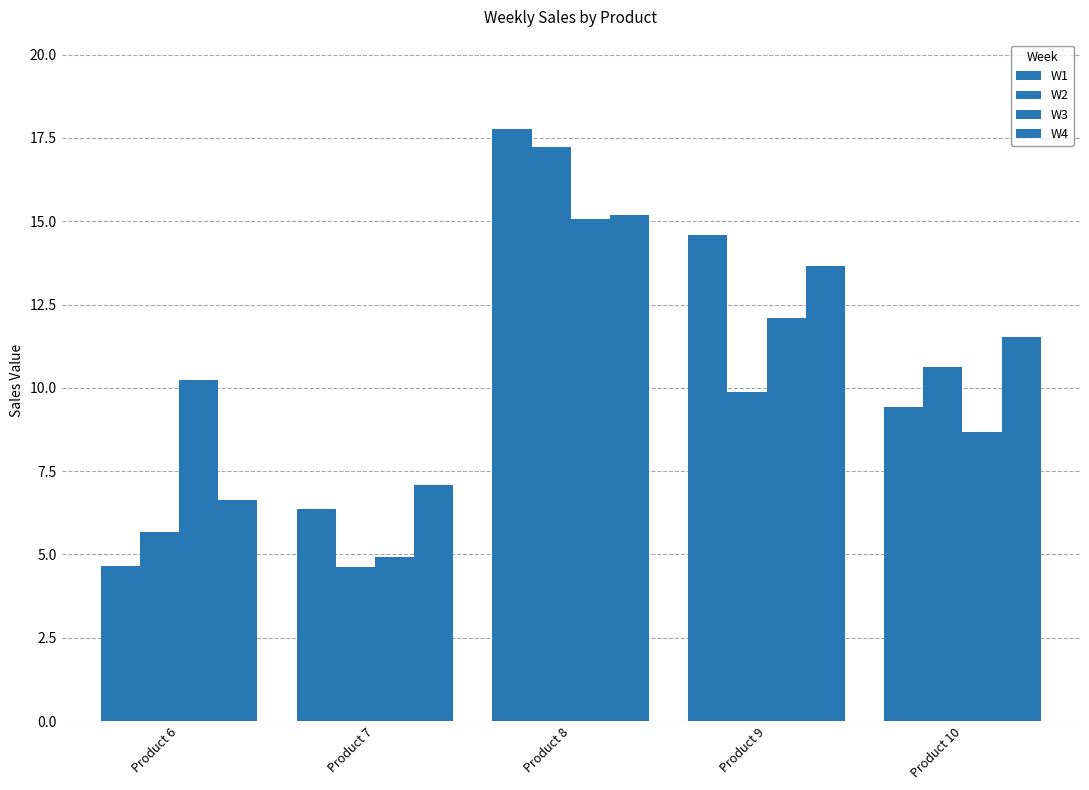

What is the minimum value for W1?

4.7